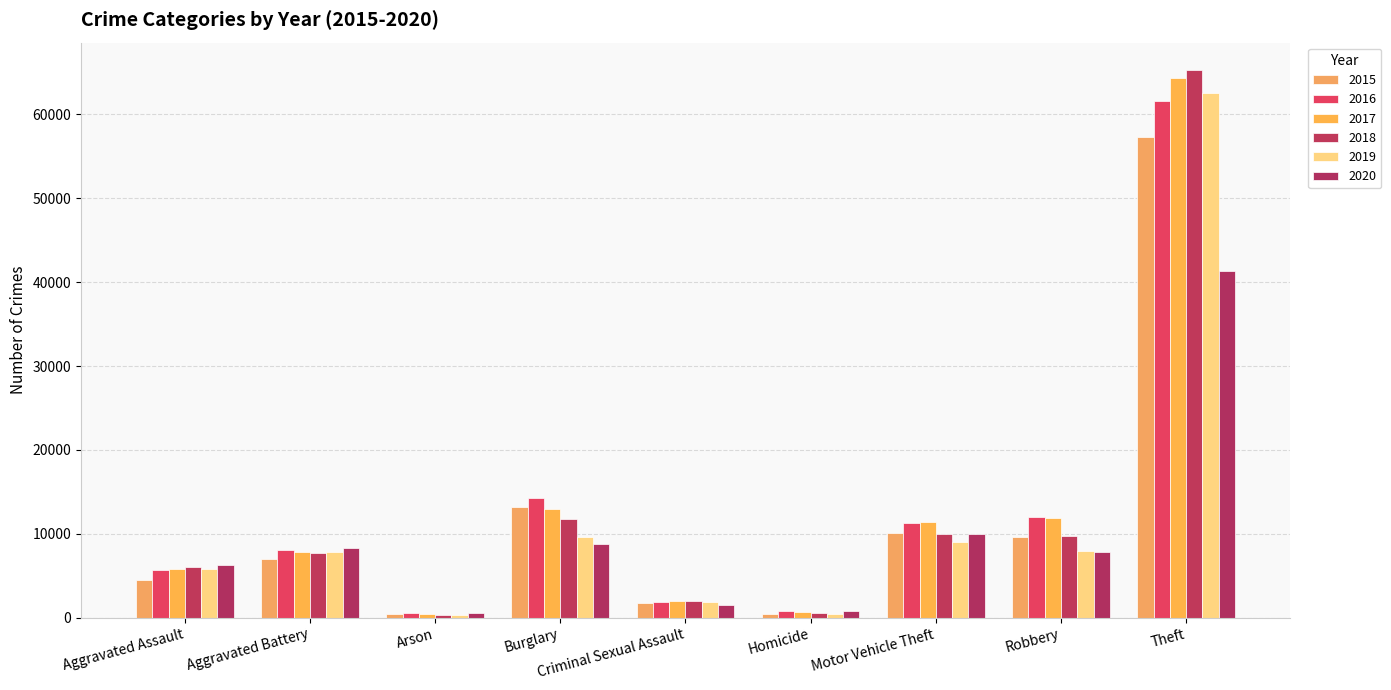

Reading left to right, what are all the values shown in this chart?

2015: 4480	7019	448	13184	1703	496	10068	9638	57351
2016: 5713	8086	515	14289	1851	786	11285	11960	61623
2017: 5793	7845	444	13001	1976	672	11380	11880	64386
2018: 6002	7735	373	11747	2033	588	9985	9681	65290
2019: 5841	7858	376	9638	1914	499	8977	7995	62495
2020: 6265	8320	588	8758	1487	787	9959	7855	41339